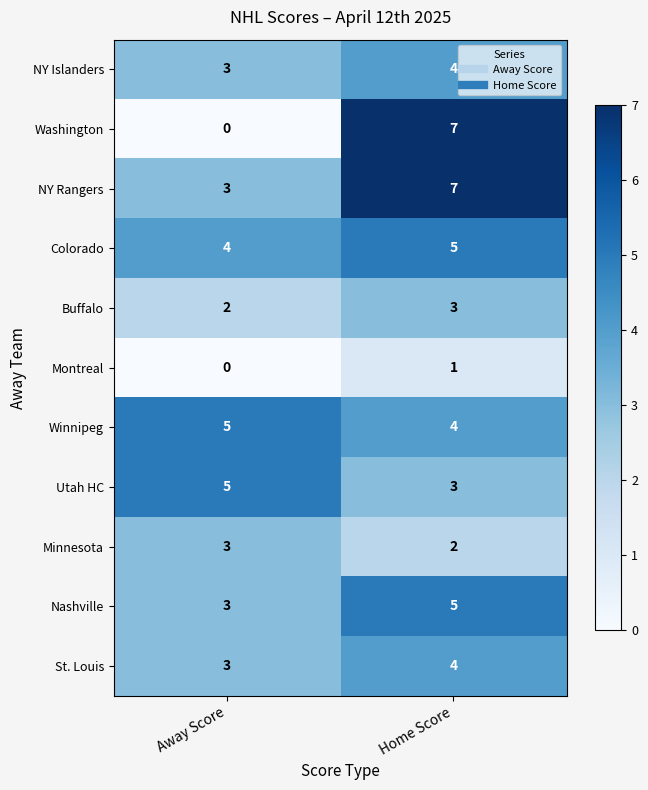

How many data points does each series have?

2